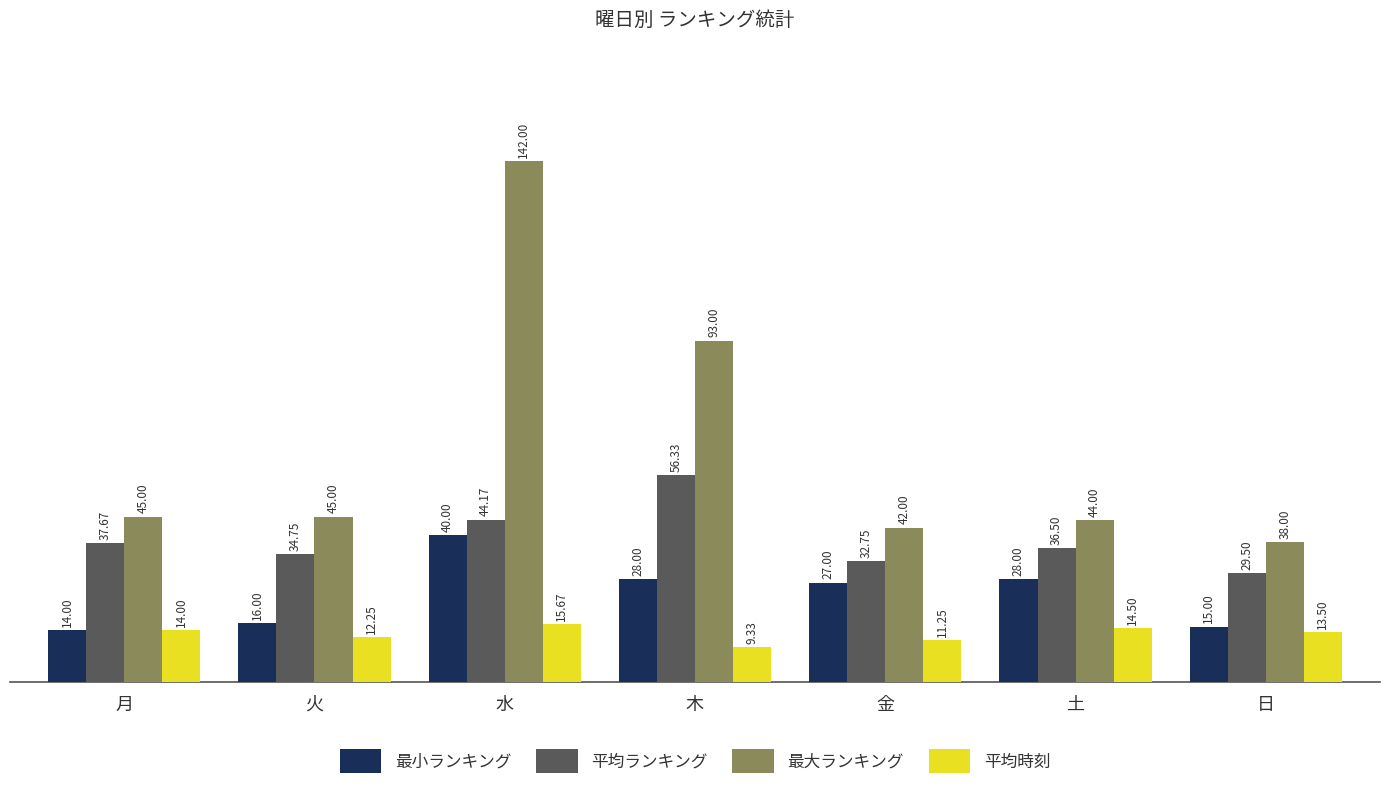

Between 水 and 土, which series saw the biggest shift?

最大ランキング